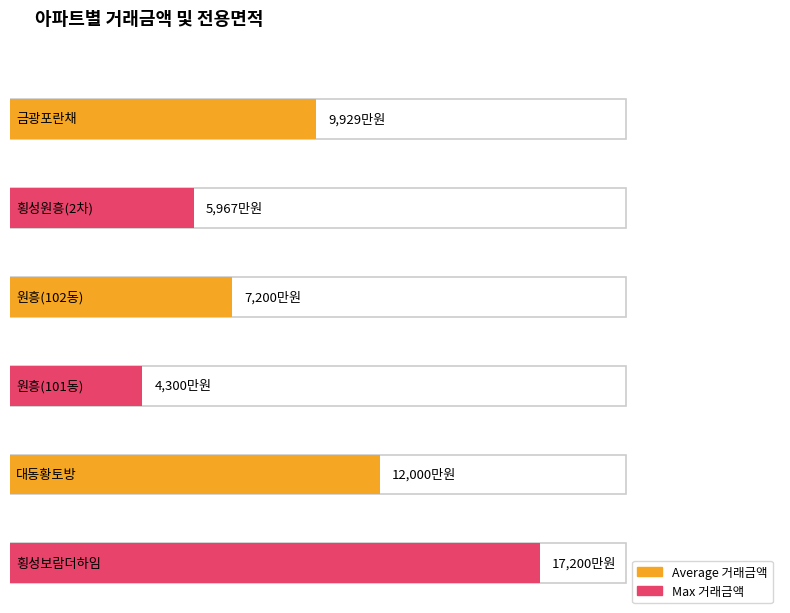

At which category is the sum across all series the highest?

횡성보람더하임